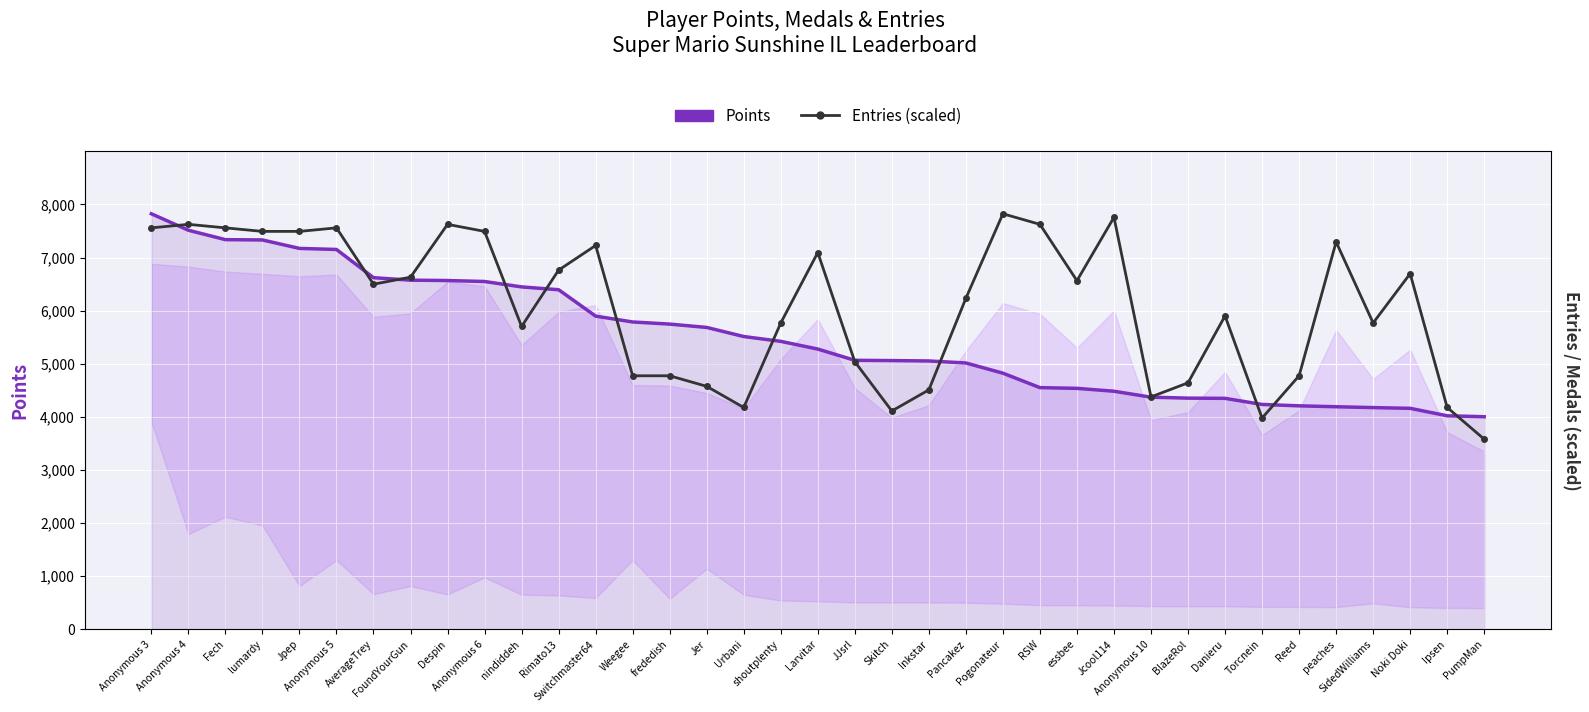

How many data points in Entries (scaled) are above 6497?

19